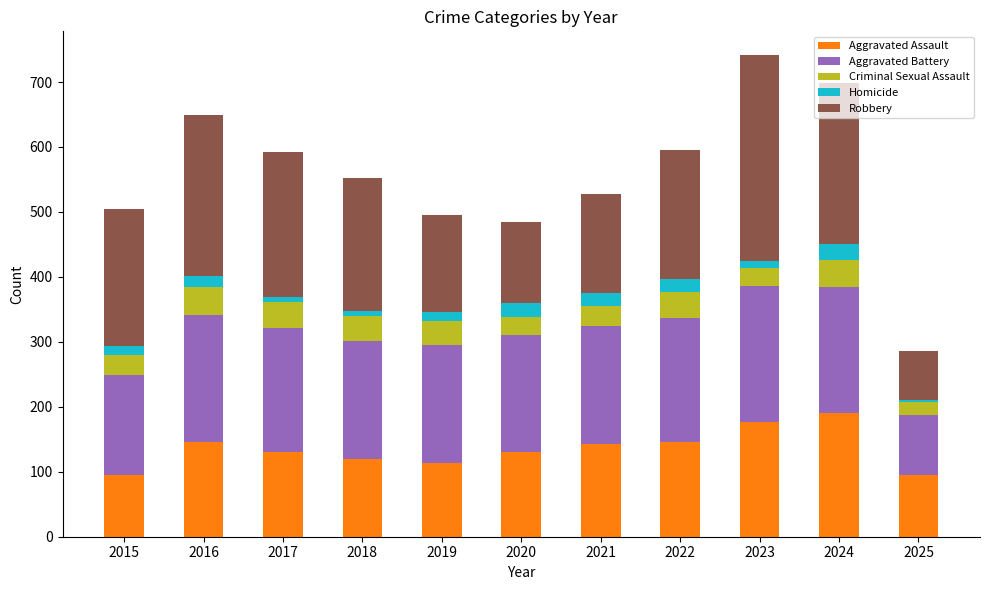

Are the bars horizontal?

No